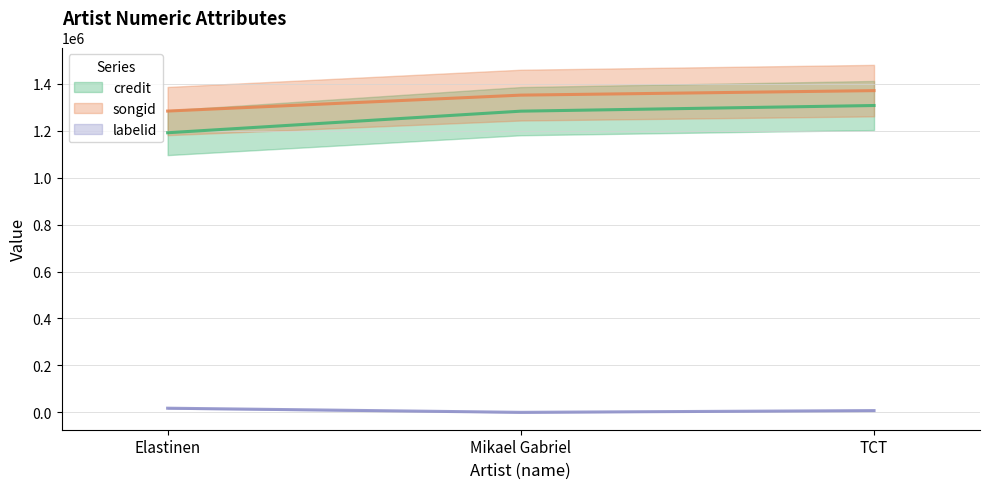

What position from the left is TCT?

3